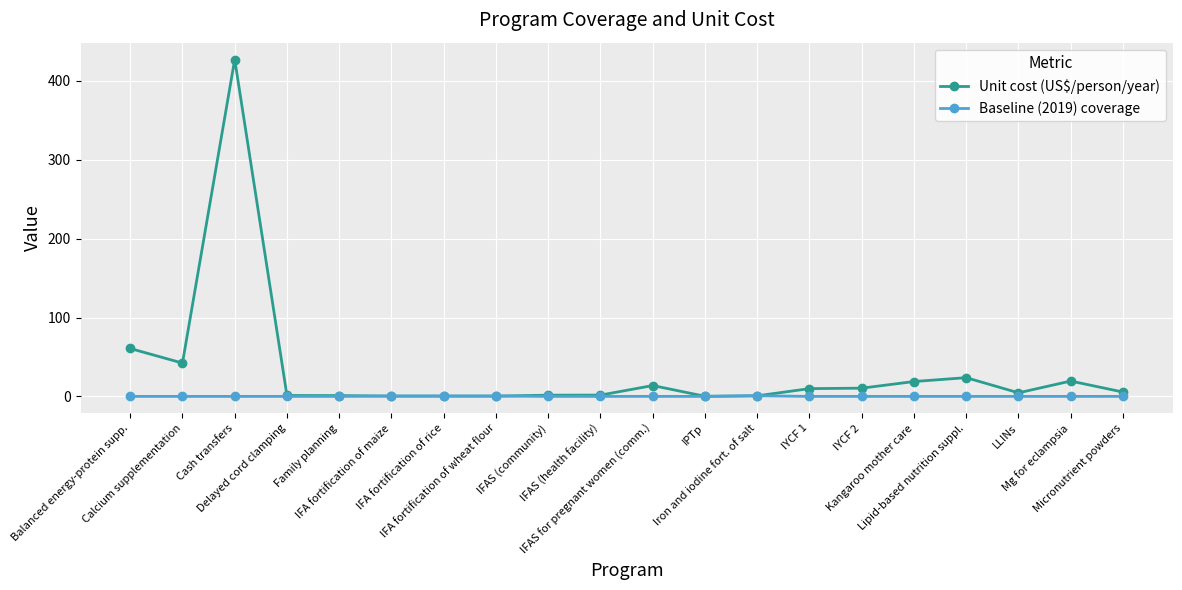

What are all the series names shown in the legend?

Unit cost (US$/person/year), Baseline (2019) coverage